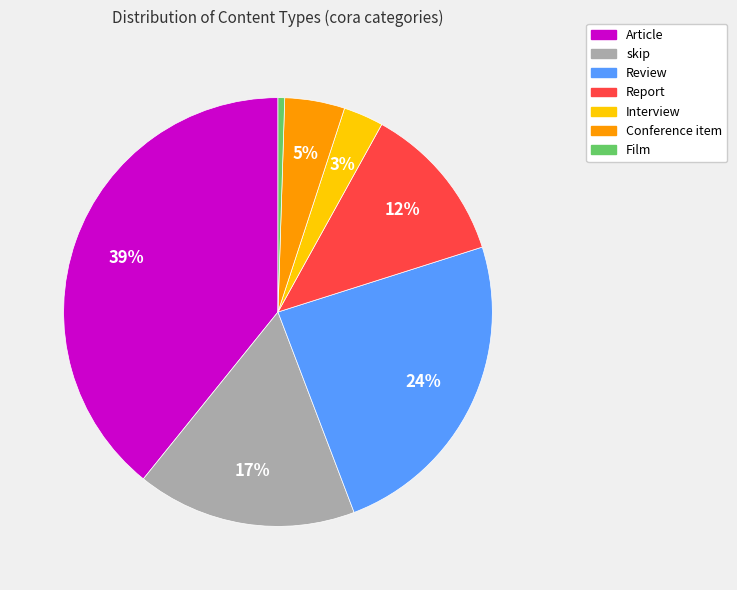

To the nearest percent, what is the average slice percentage?

14%